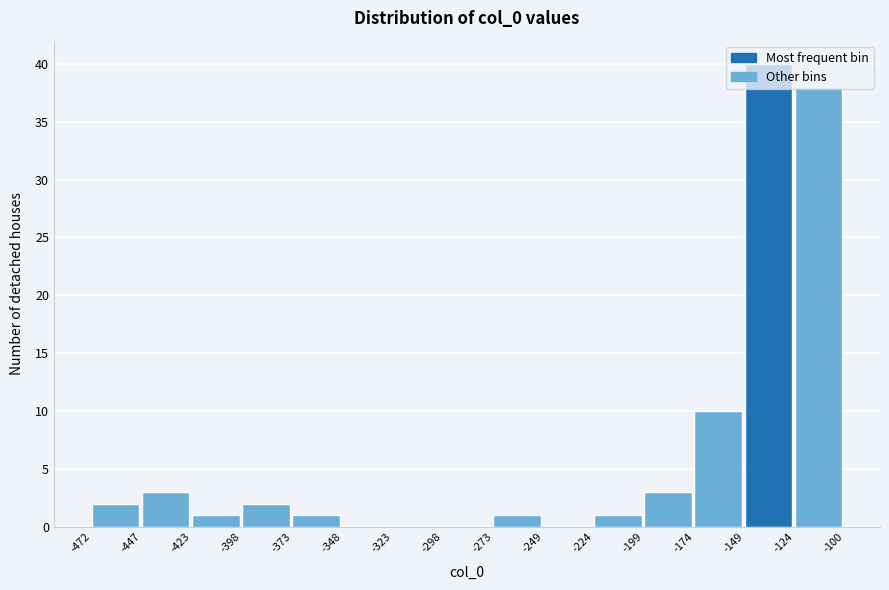

How tall is the bar that spans -472 to -447 on the x-axis? The values are not printed on the chart, so give them approximately, as read against the axis.

2